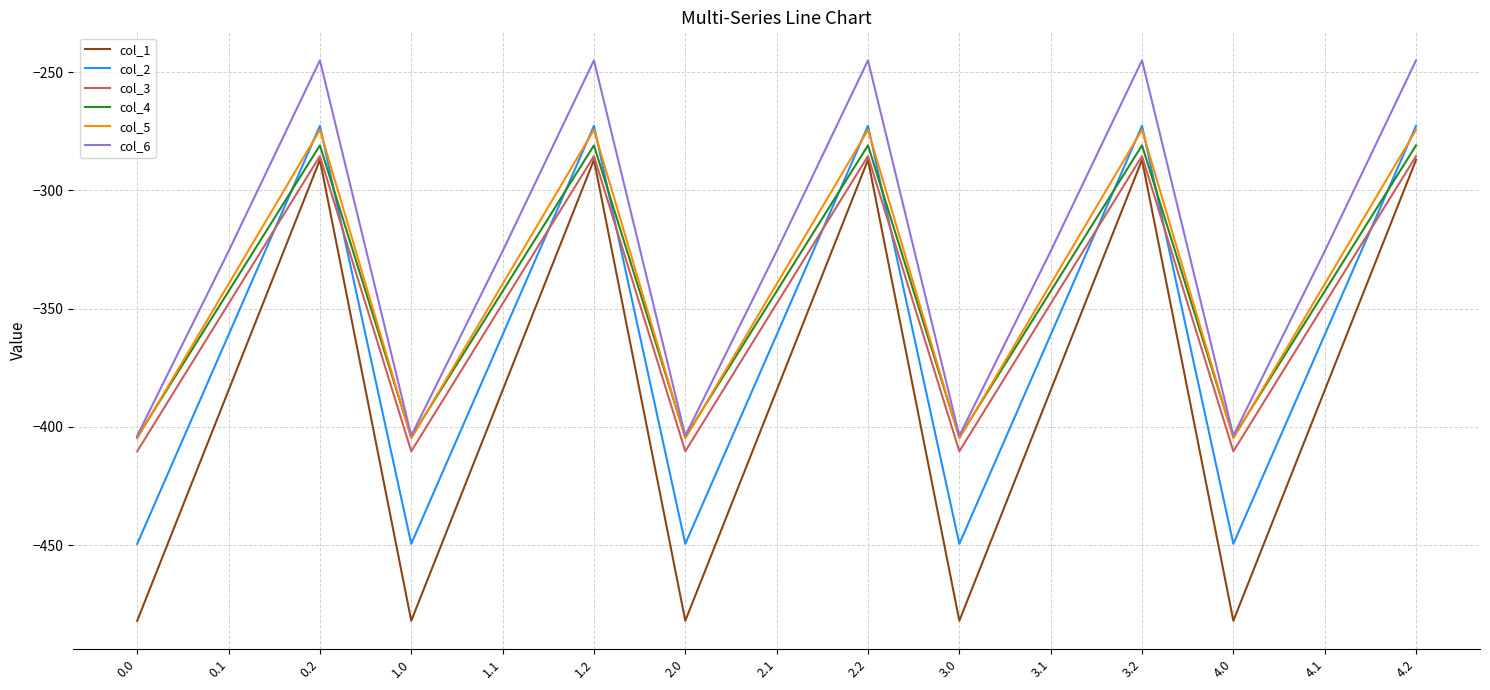

What is the spread (max minus min) of values at 4.1?

58.8